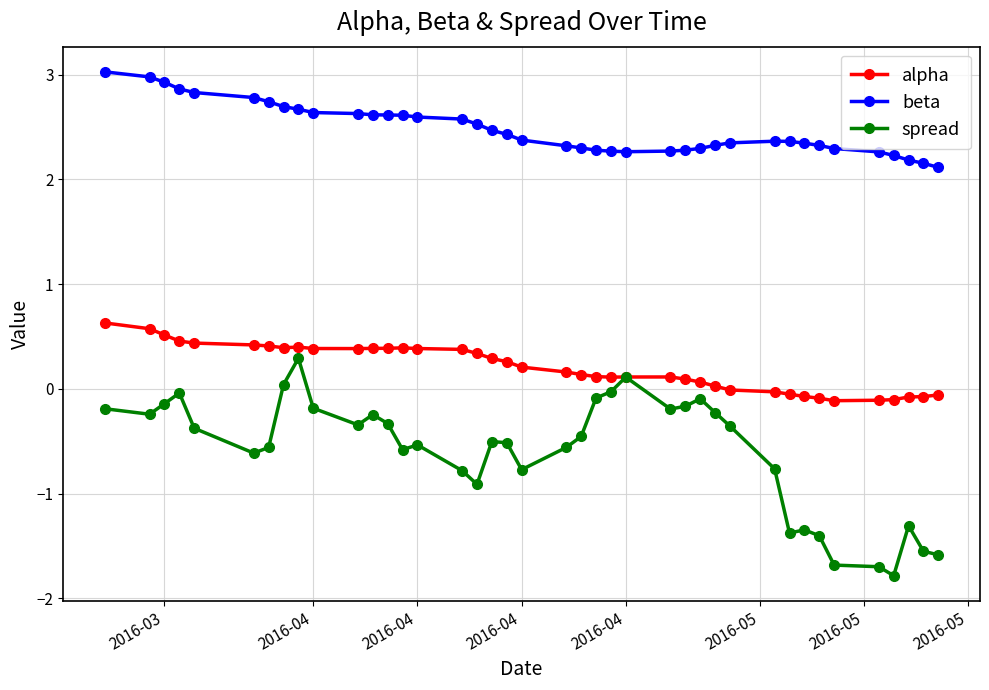

Count the number of categories in the chart.

40